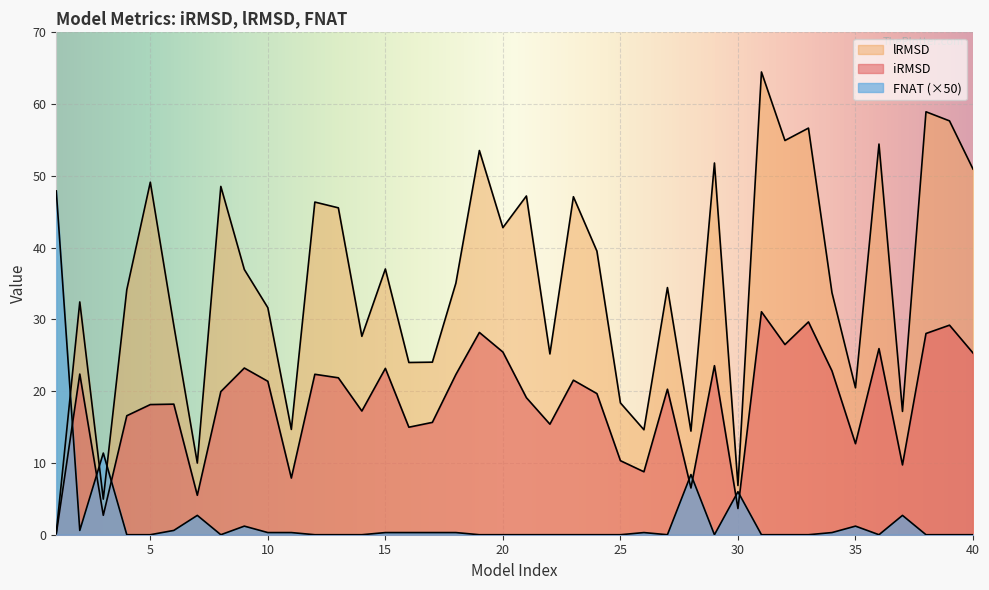

Which series has the largest total across all categories?

lRMSD